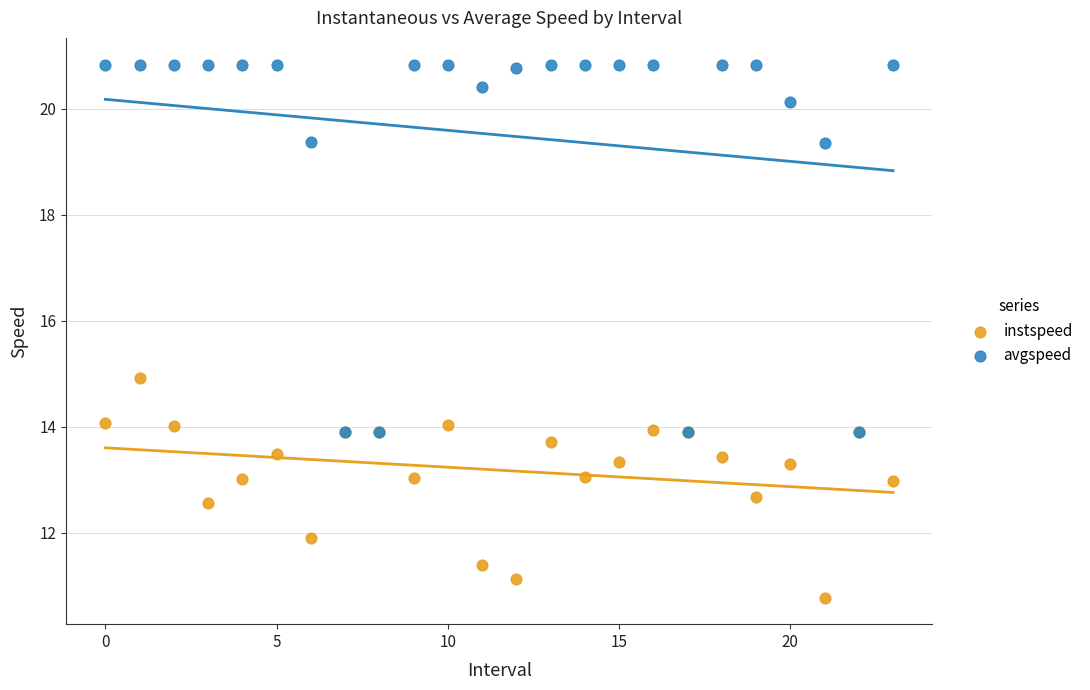

In the avgspeed series, what Y value is closest to 17?

19.4